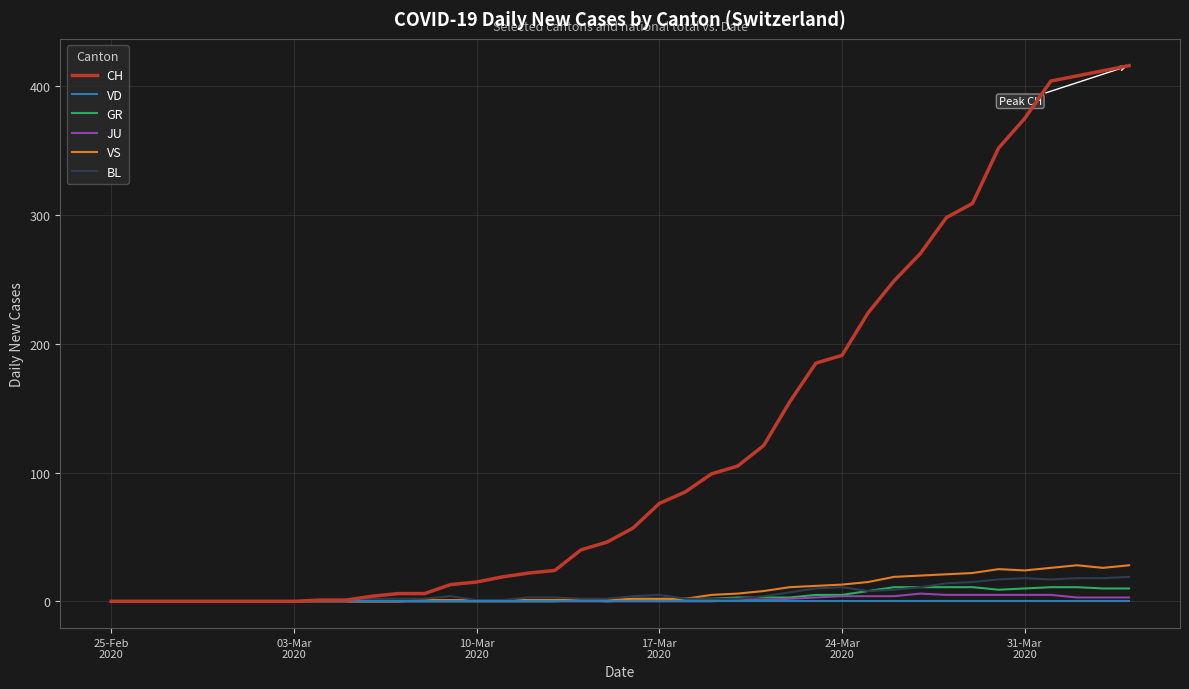

What is the greatest value displayed?

416